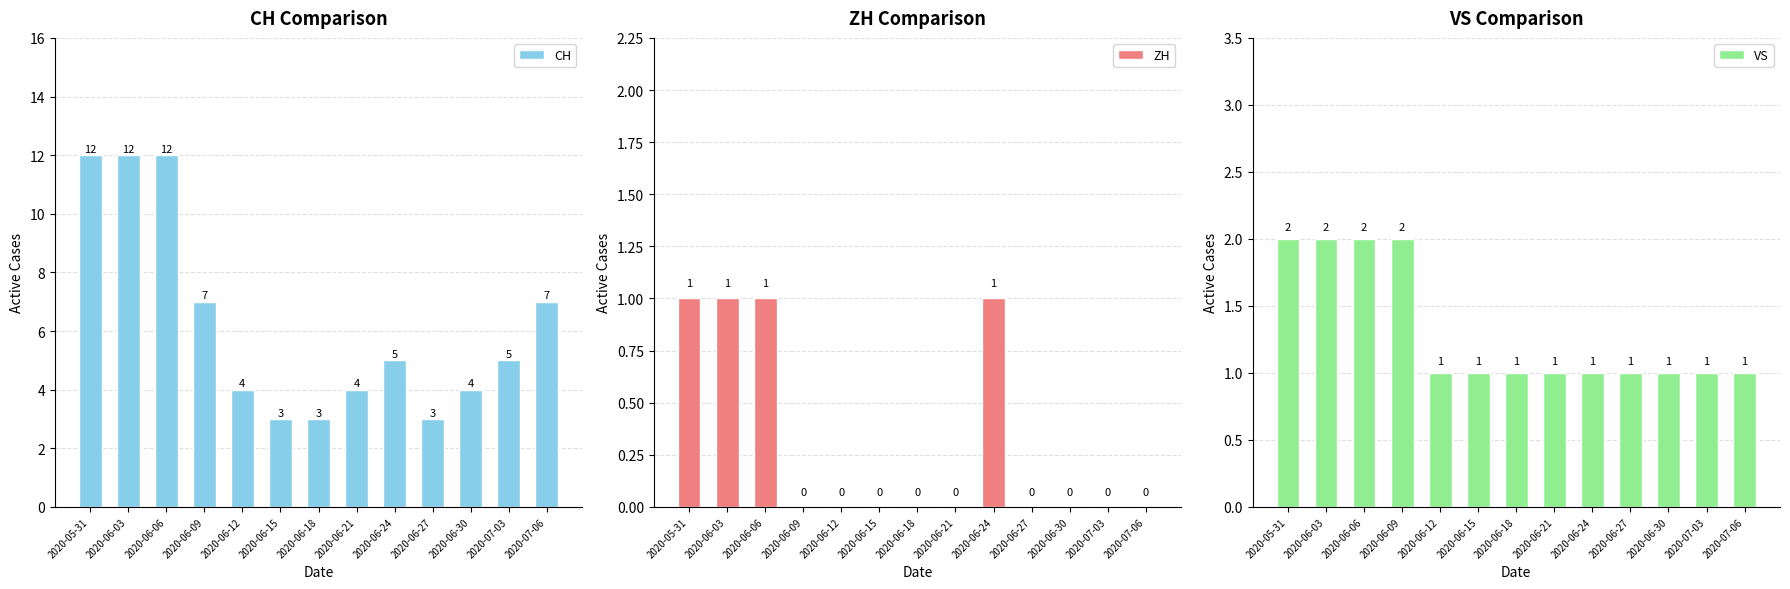

Is the value of CH at 2020-07-06 greater than the value of ZH at 2020-07-06?

Yes